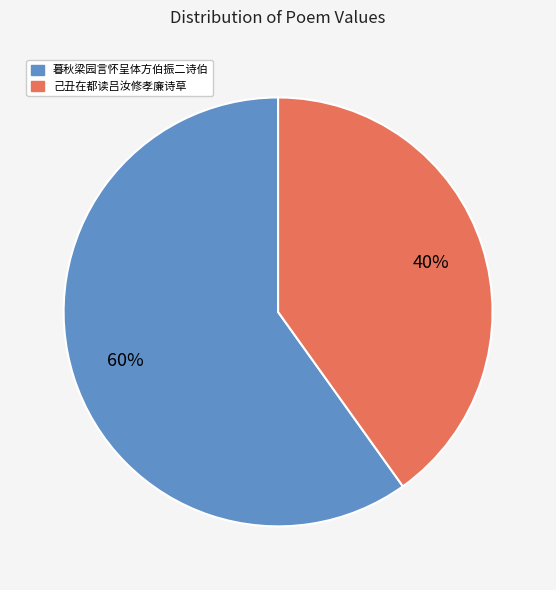

To the nearest percent, what is the combined percentage of 己丑在都读吕汝修孝廉诗草 and 暮秋梁园言怀呈体方伯振二诗伯?

100%